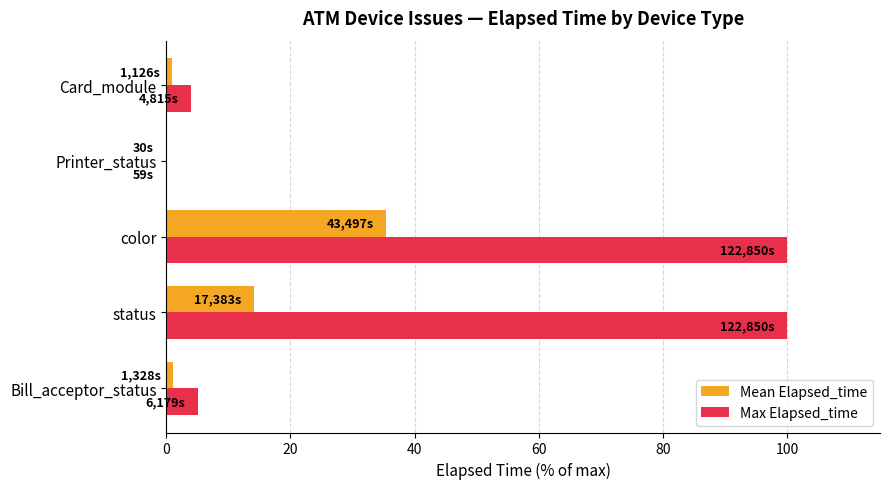

The Max Elapsed_time series shows 0.0 at Printer_status. True or false?

True